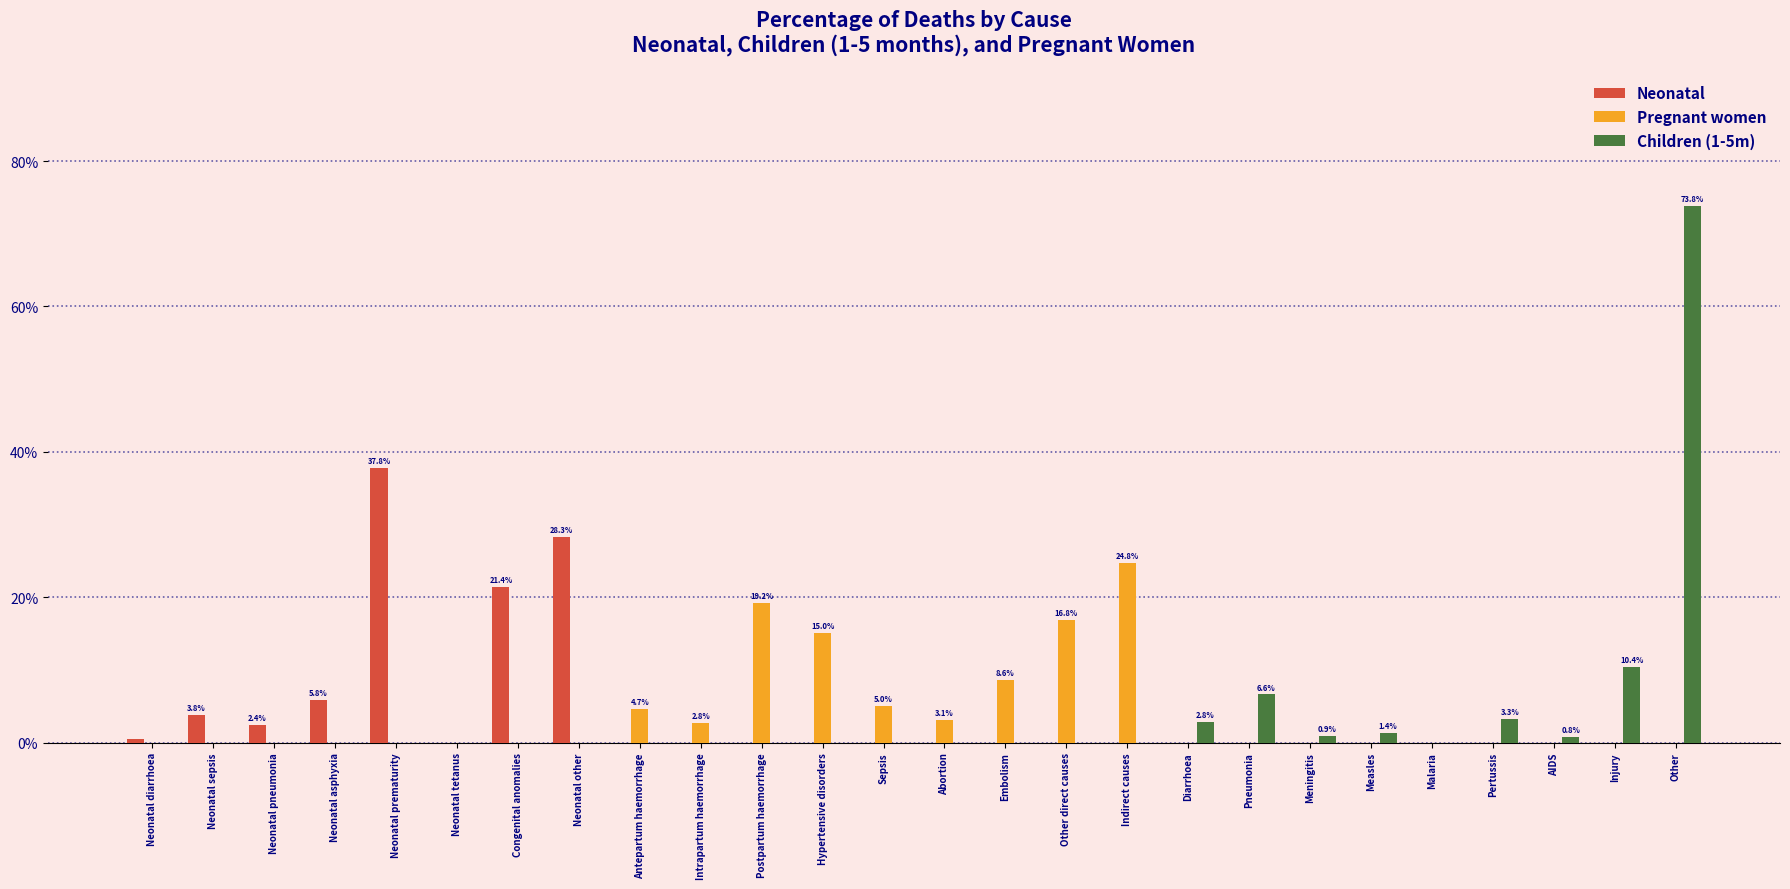

Are the bars grouped side by side (vs. stacked)?

Yes